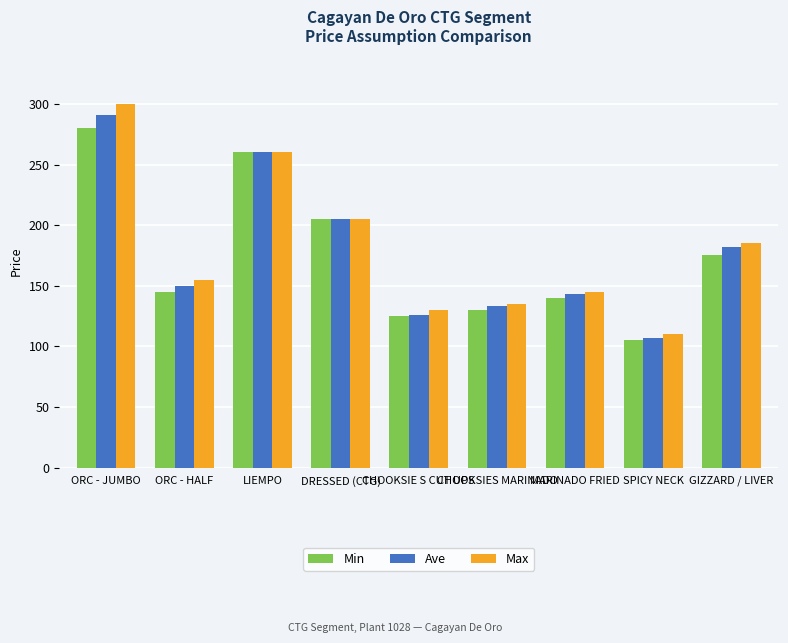

At how many categories does at least one series exceed 234?

2